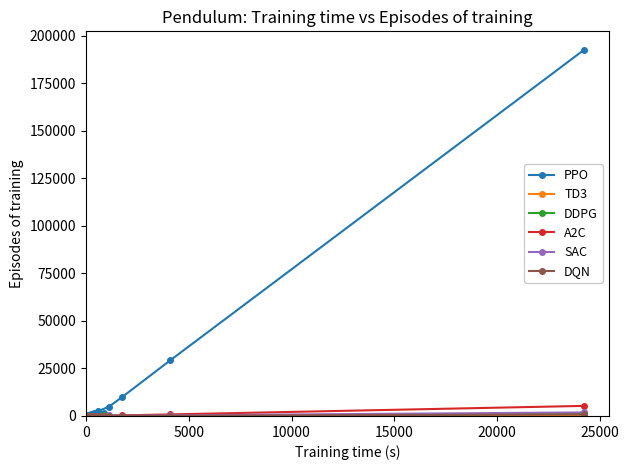

Is it true that SAC equals 408 at 15000?

True